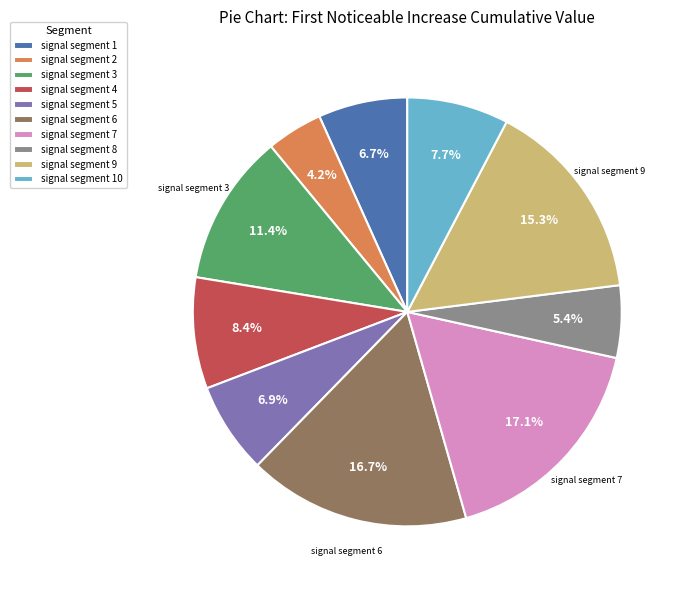

What is the smallest slice in the pie chart?

signal segment 2